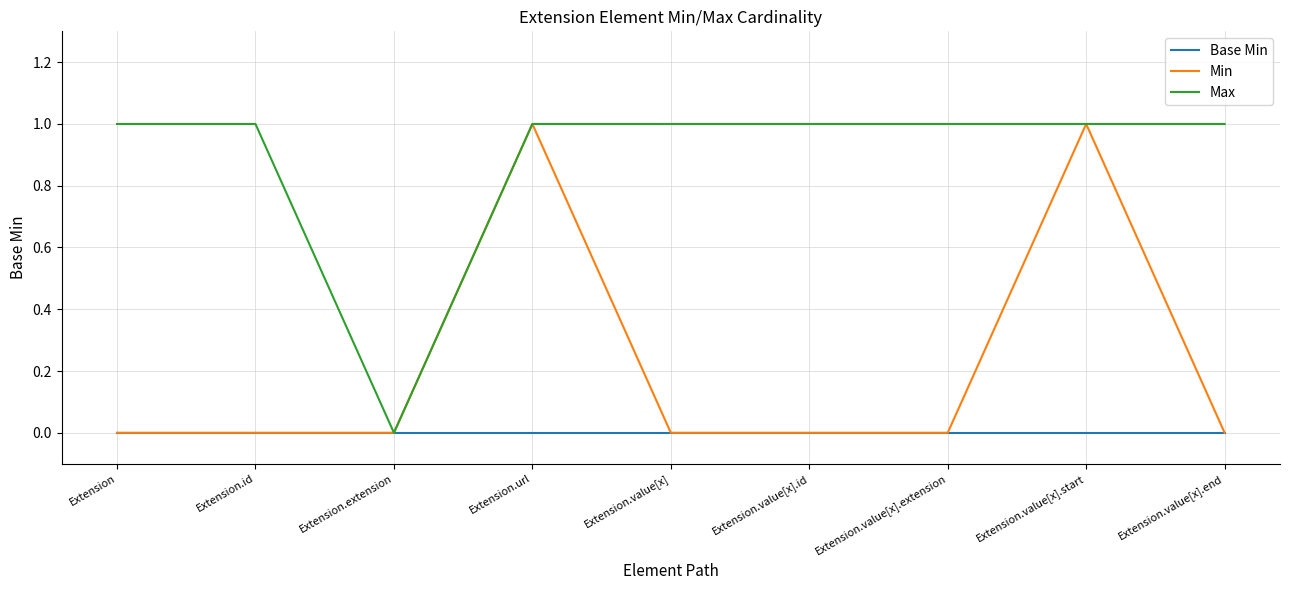

Which category has the lowest value in the Max series?

Extension.extension